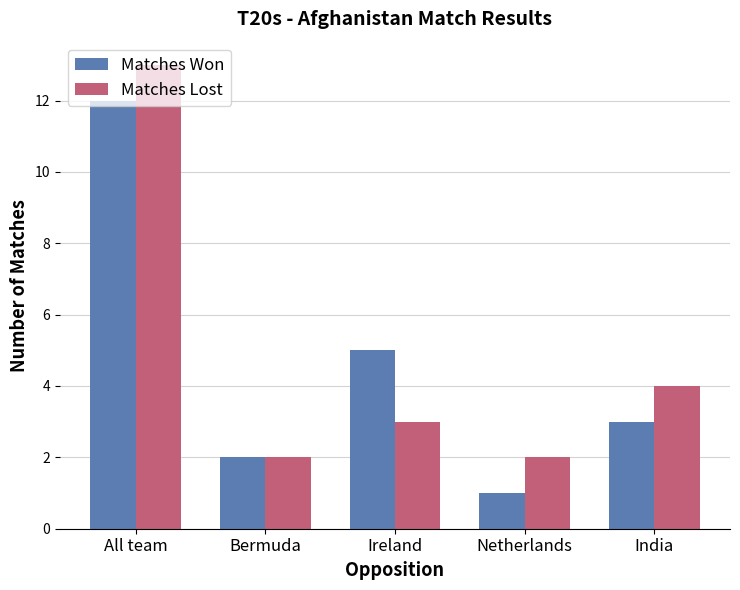

What is the difference between the maximum and minimum values in the Matches Lost series?

11